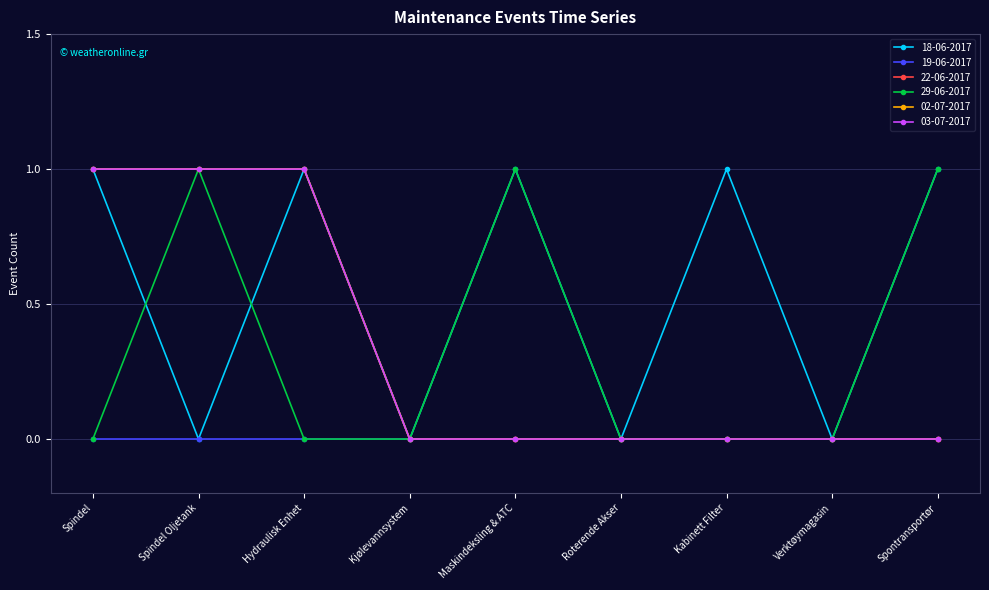

What position from the left is Kabinett Filter?

7